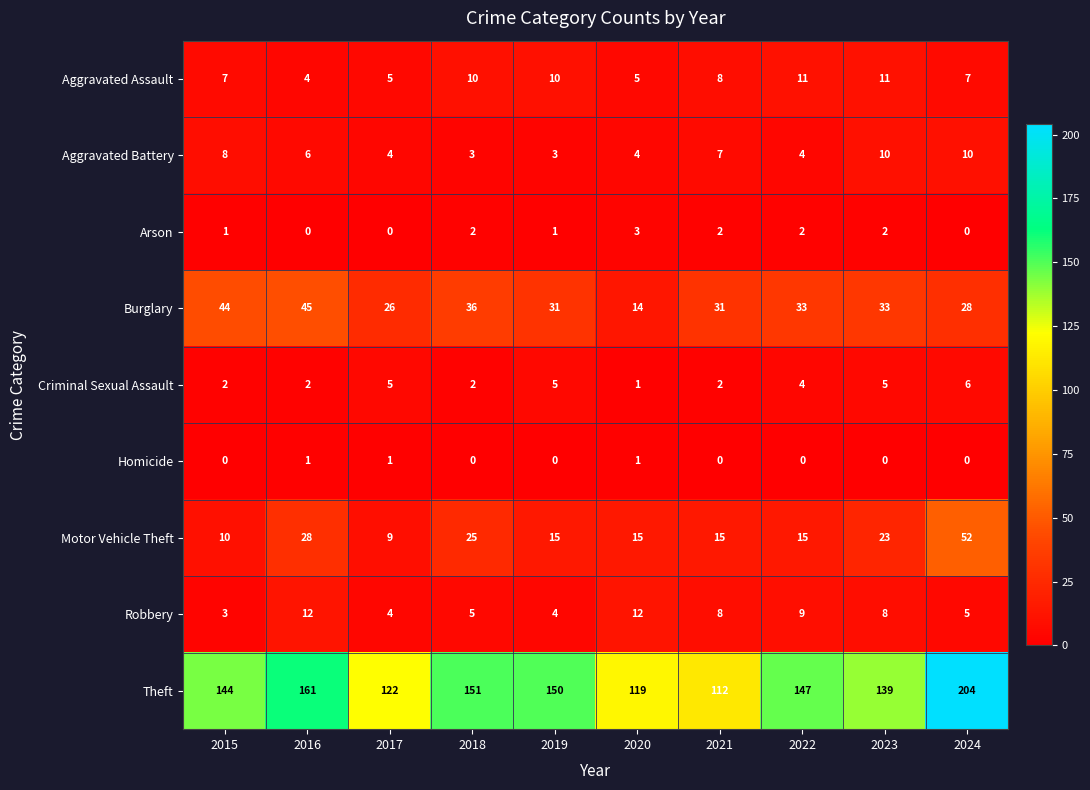

Which series has the largest range (max minus min)?

Theft